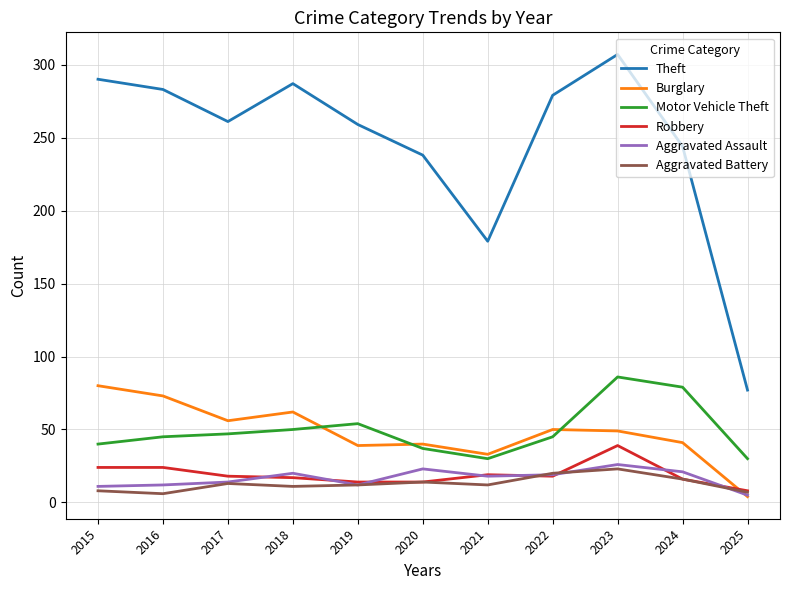

At which category is the sum across all series the highest?

2023